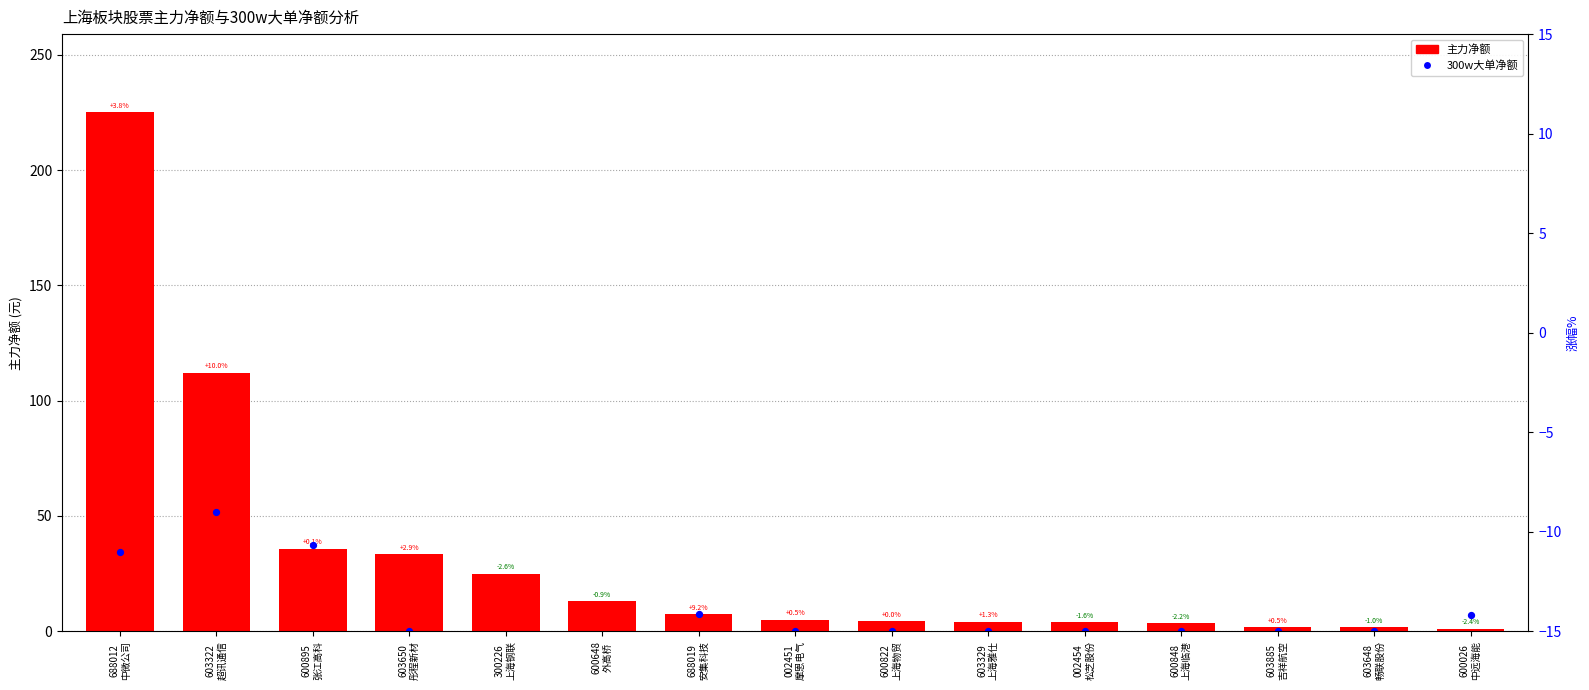

Which series has the largest total across all categories?

主力净额